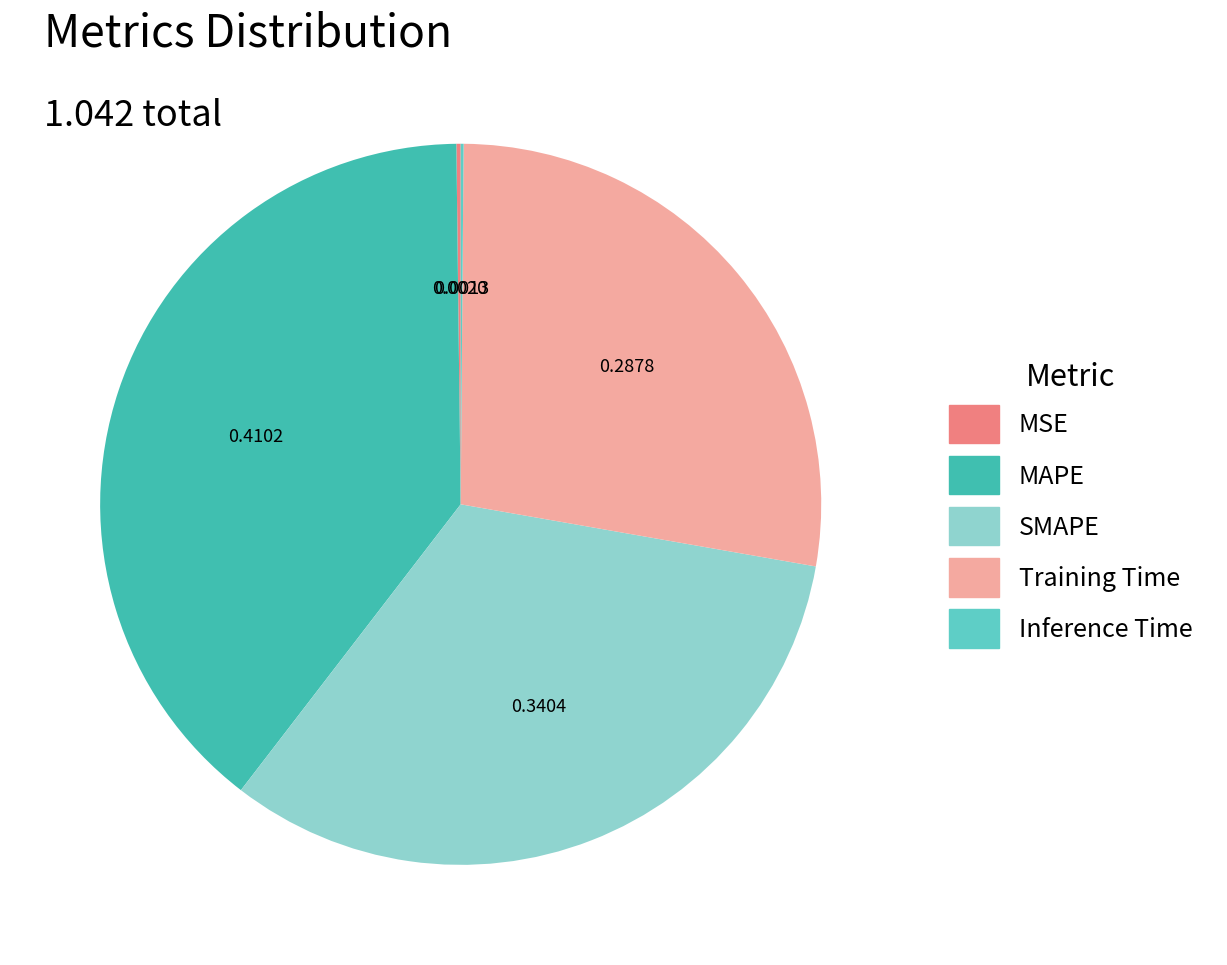

The SMAPE slice represents 33% of the pie. True or false?

True